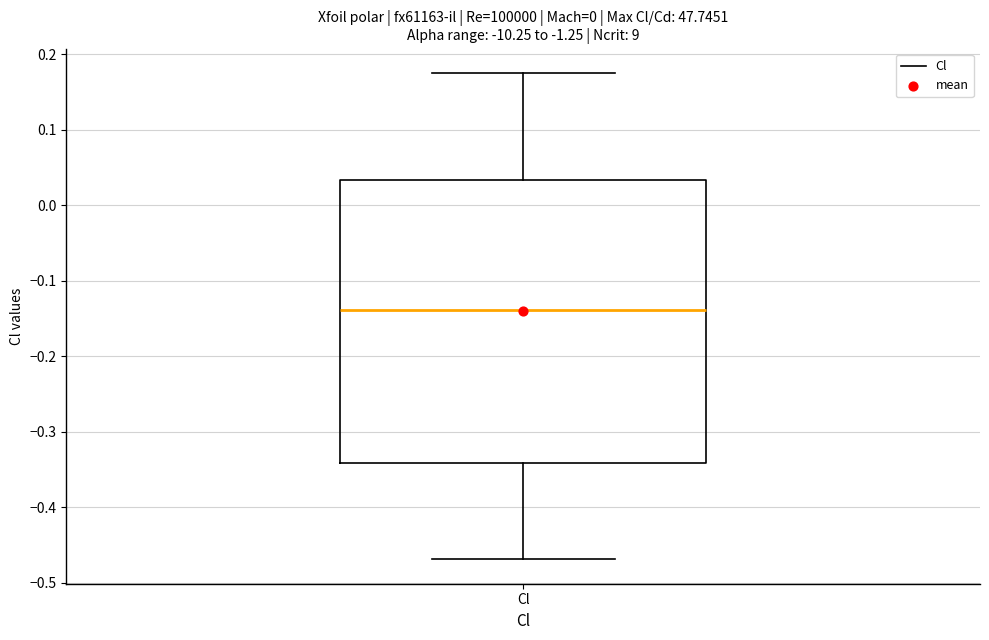

Transcribe this box plot: give where the median line is, the range the box spans, and where the two whiskers end, as read against the y-axis. The values are not printed on the chart, so give them approximately, as read against the axis.

median -0.14, box -0.34 to 0.03, whiskers -0.47 to 0.18